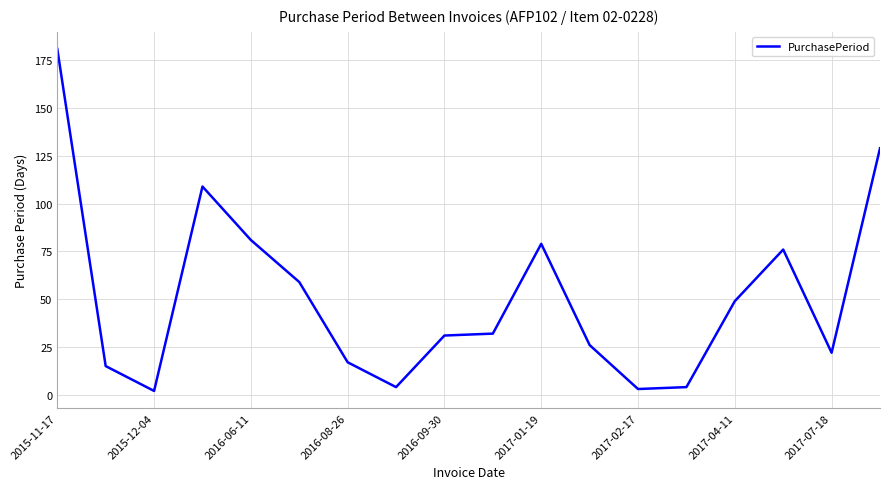

What is the difference between the maximum and minimum values?

179